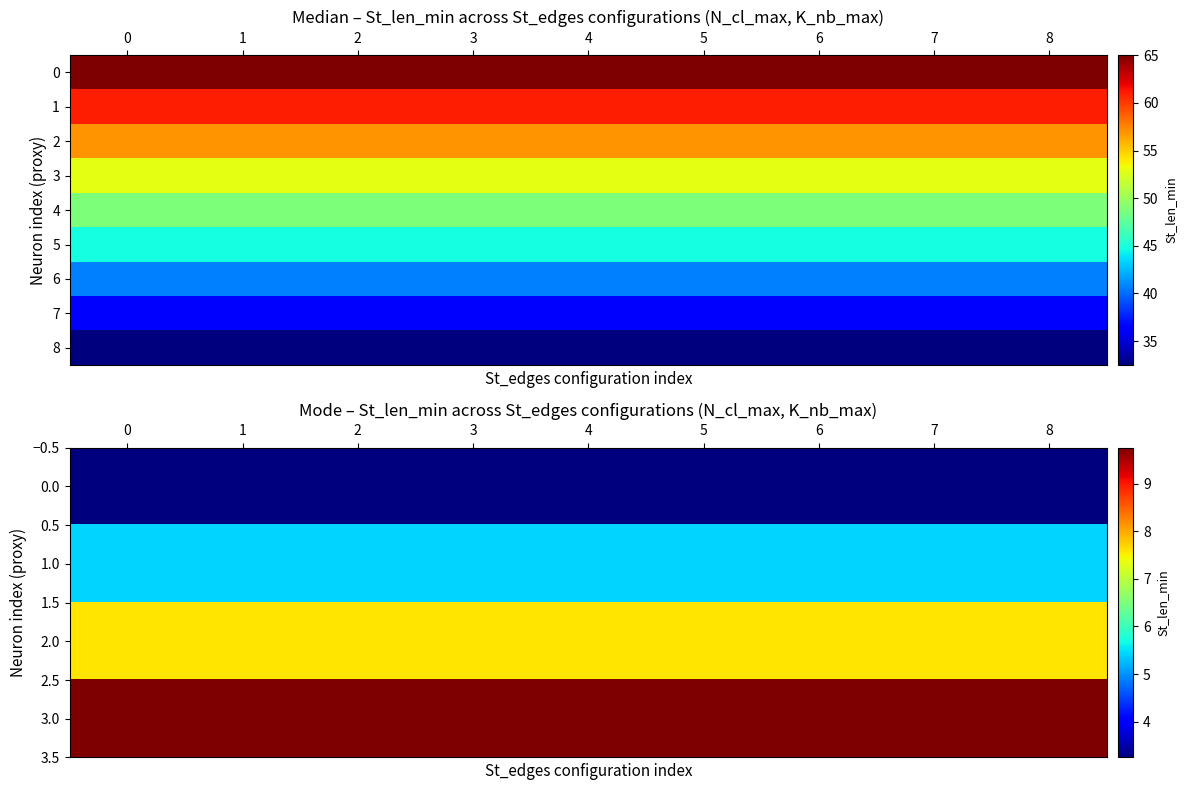

Between 0 and 4, which series saw the biggest shift?

row_0